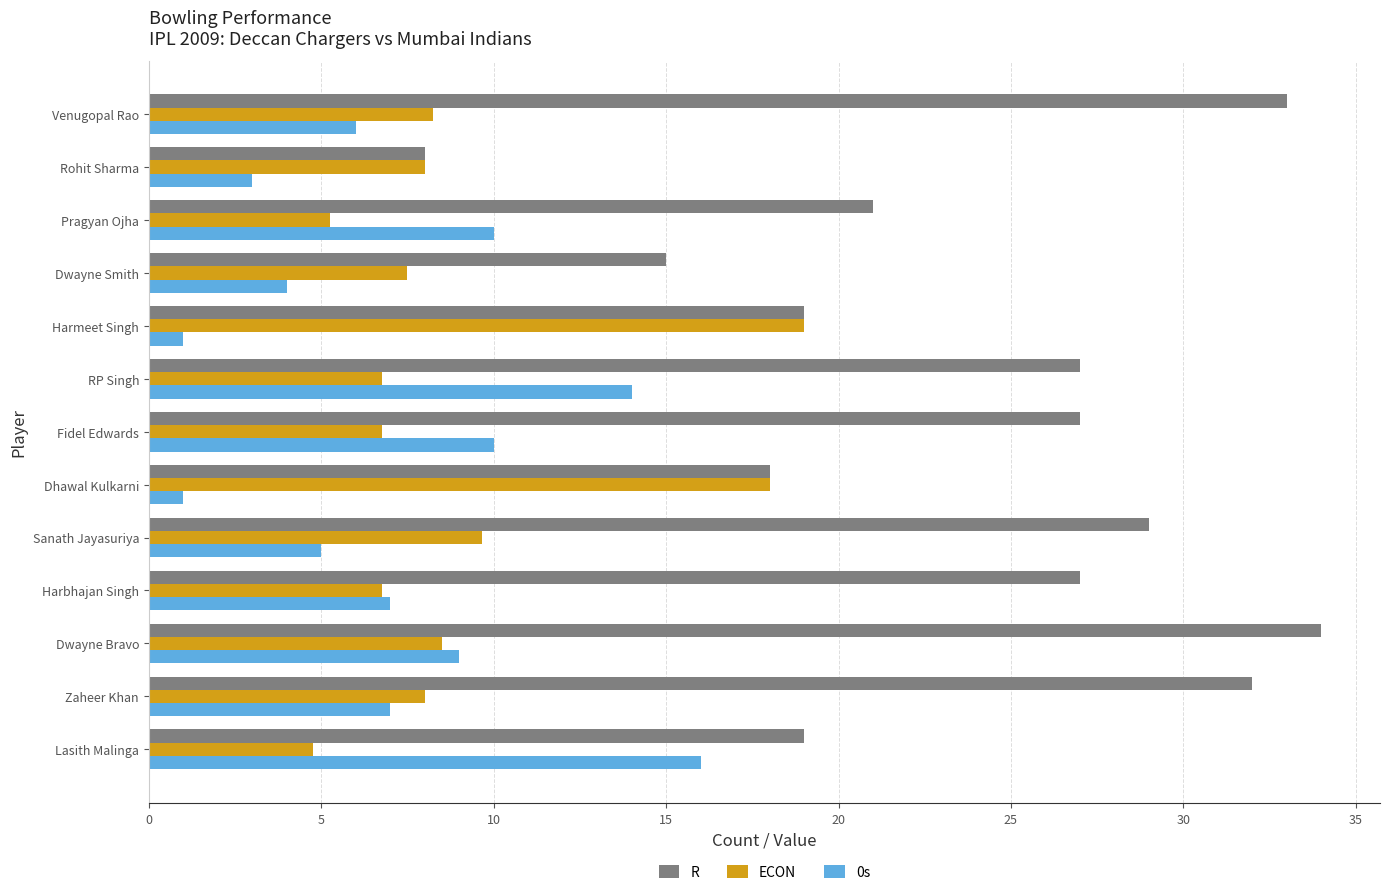

List the series in order of their peak value, highest first.

R, ECON, 0s